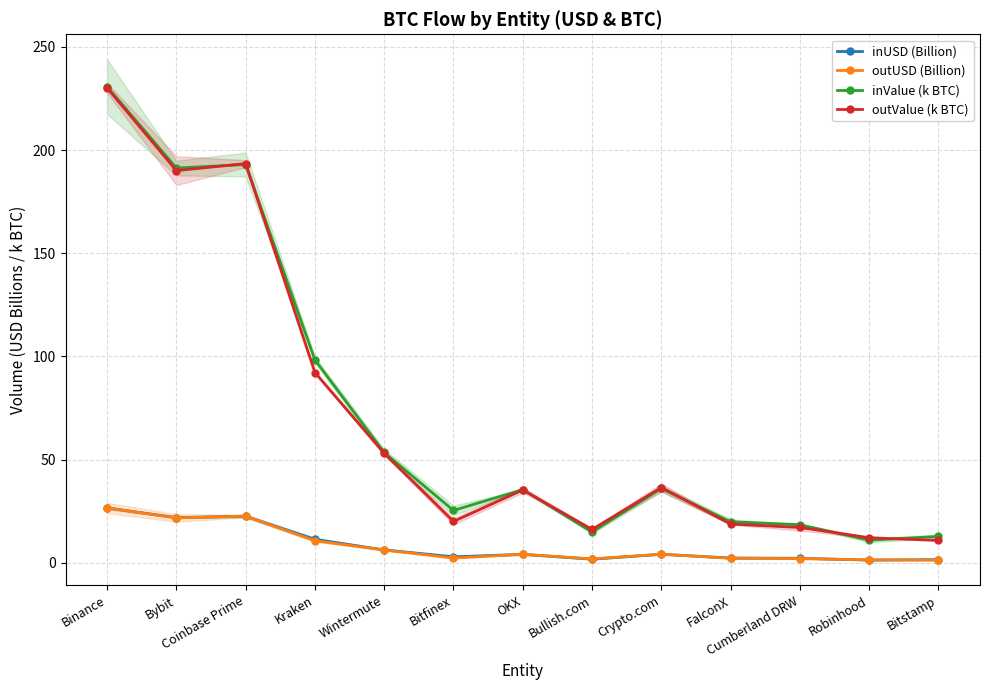

At which category does outValue (k BTC) reach its first local valley?

Bybit